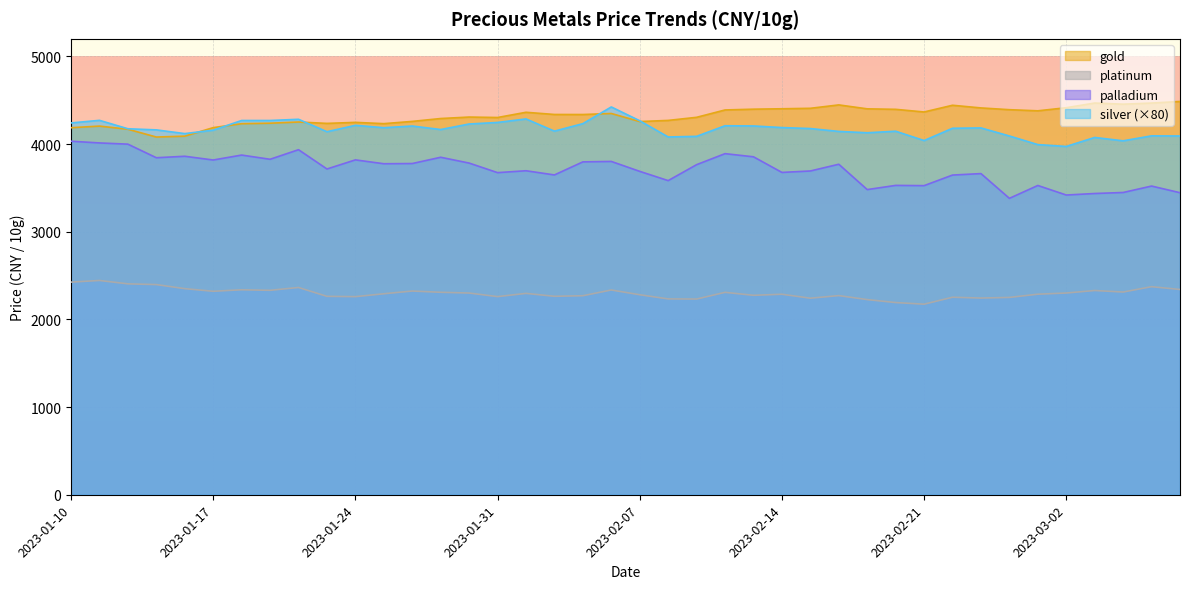

In gold, how many points are lower than both neighbors (excluding endpoints)?

9